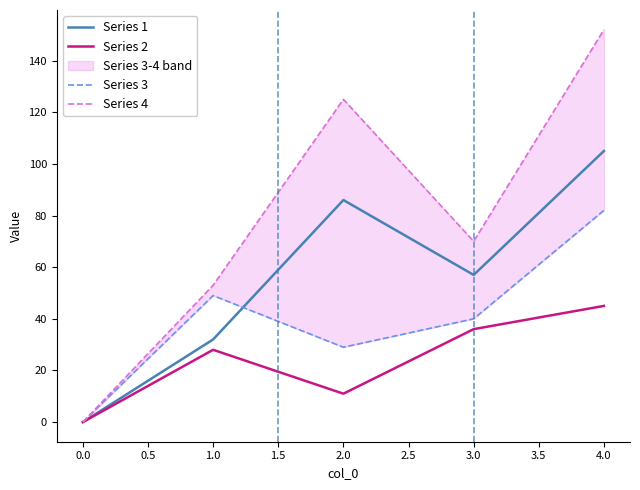

At which label does Series 1 reach its peak?

4.0